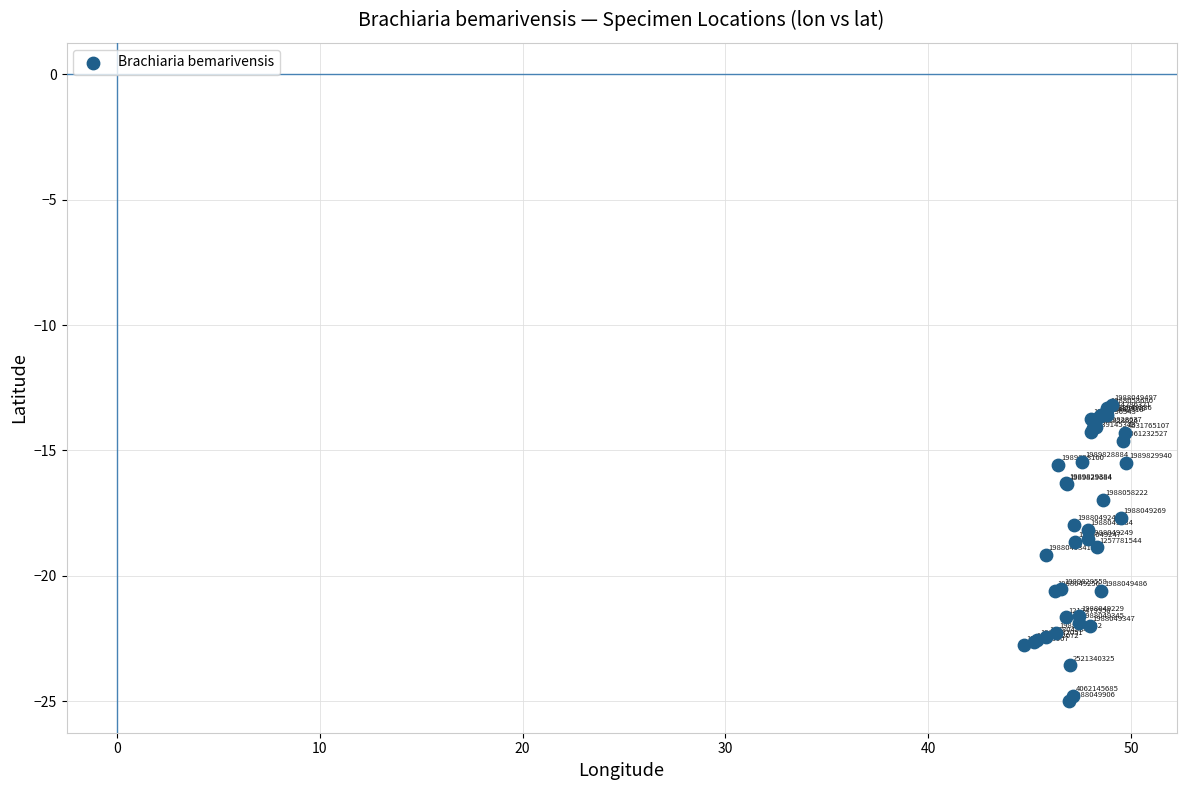

What Y value in the scatter plot is closest to -19?

-18.9